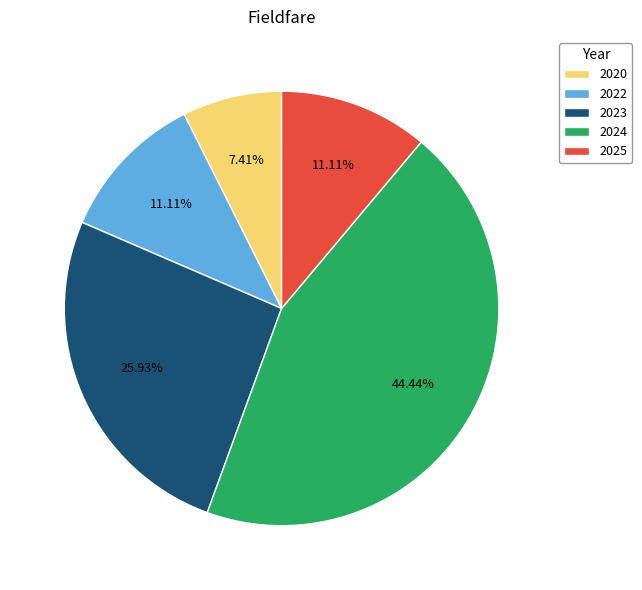

Which category has the smallest portion of the pie?

2020